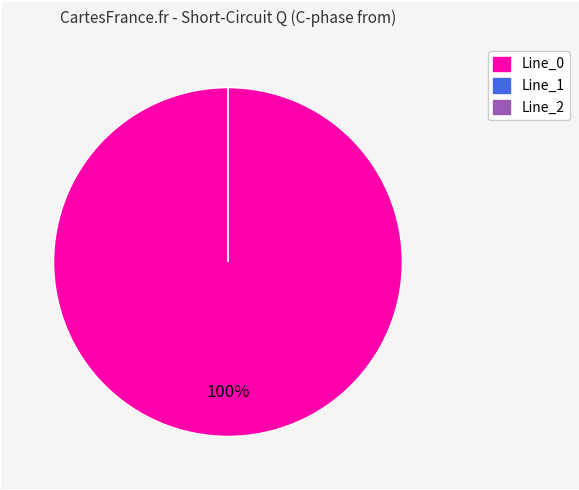

How many slices are in this pie chart?

3